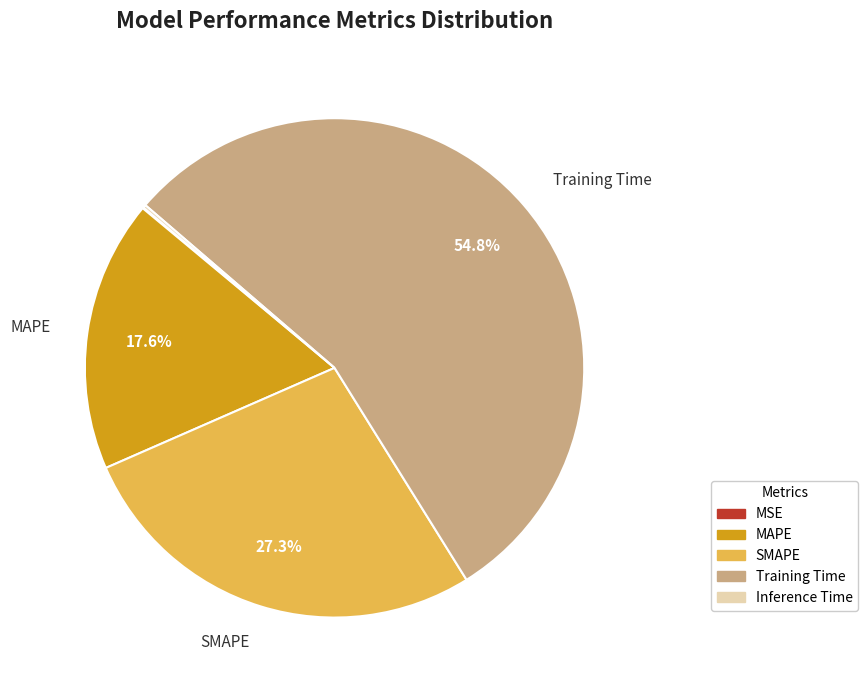

Is there any slice that represents more than half of the pie?

Yes